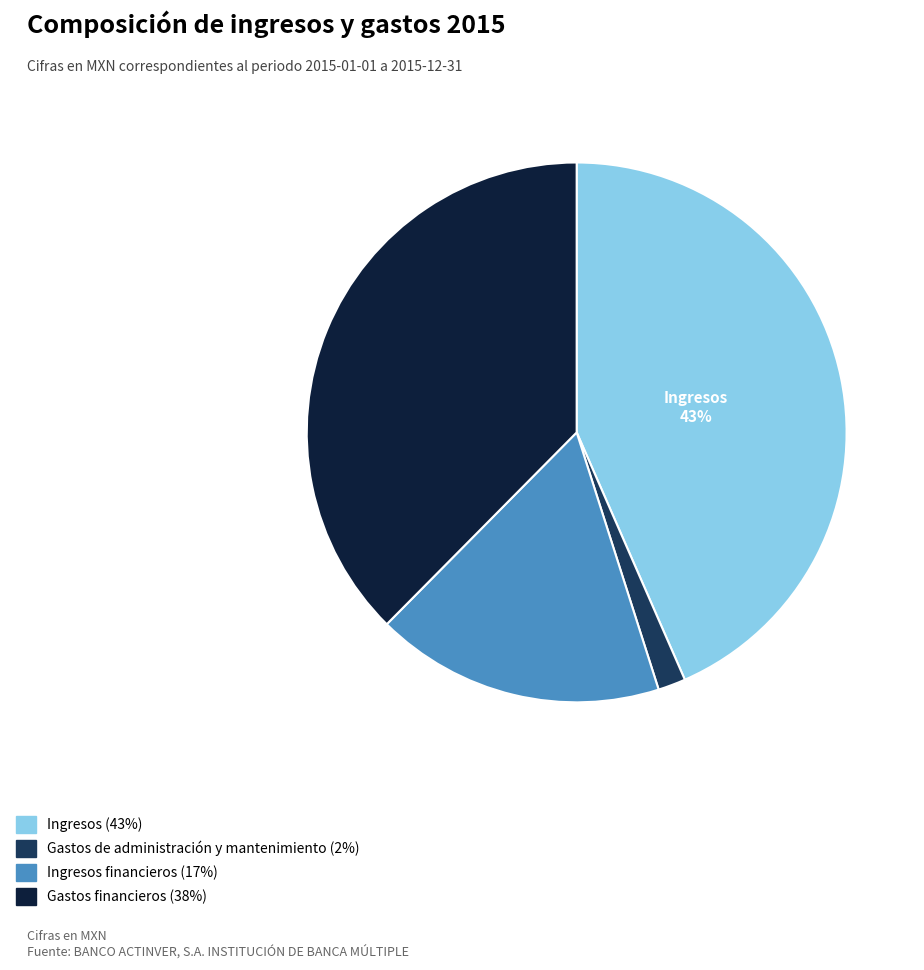

Is there a majority slice in this chart?

No